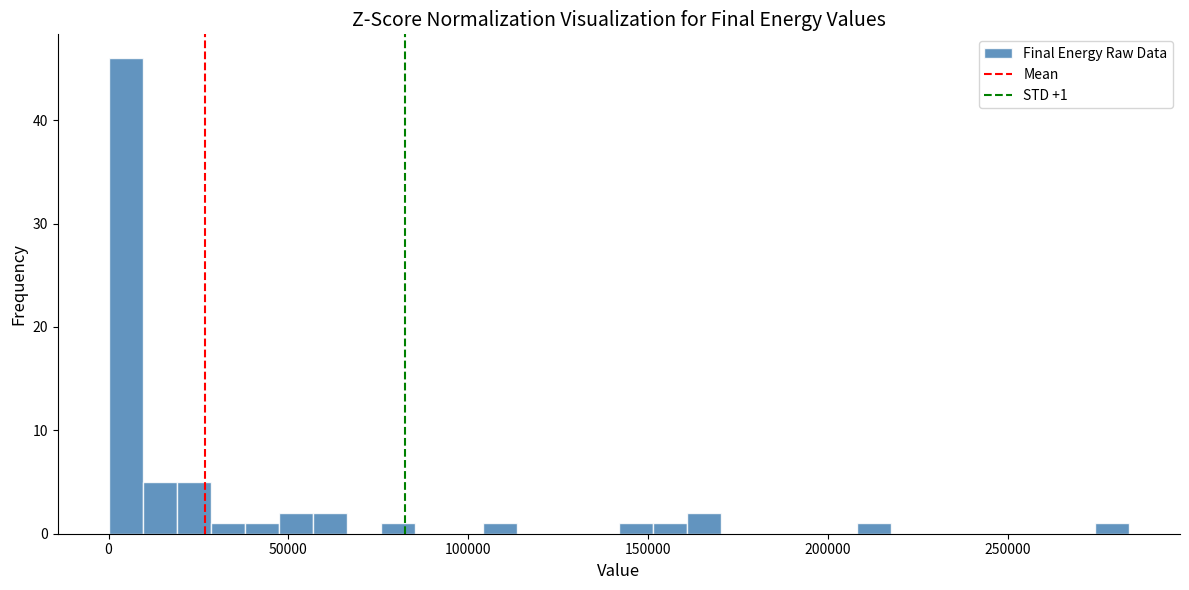

Around what value on the x-axis is the tallest bar? Give the approximate position of its centre, as read against the axis.

5000